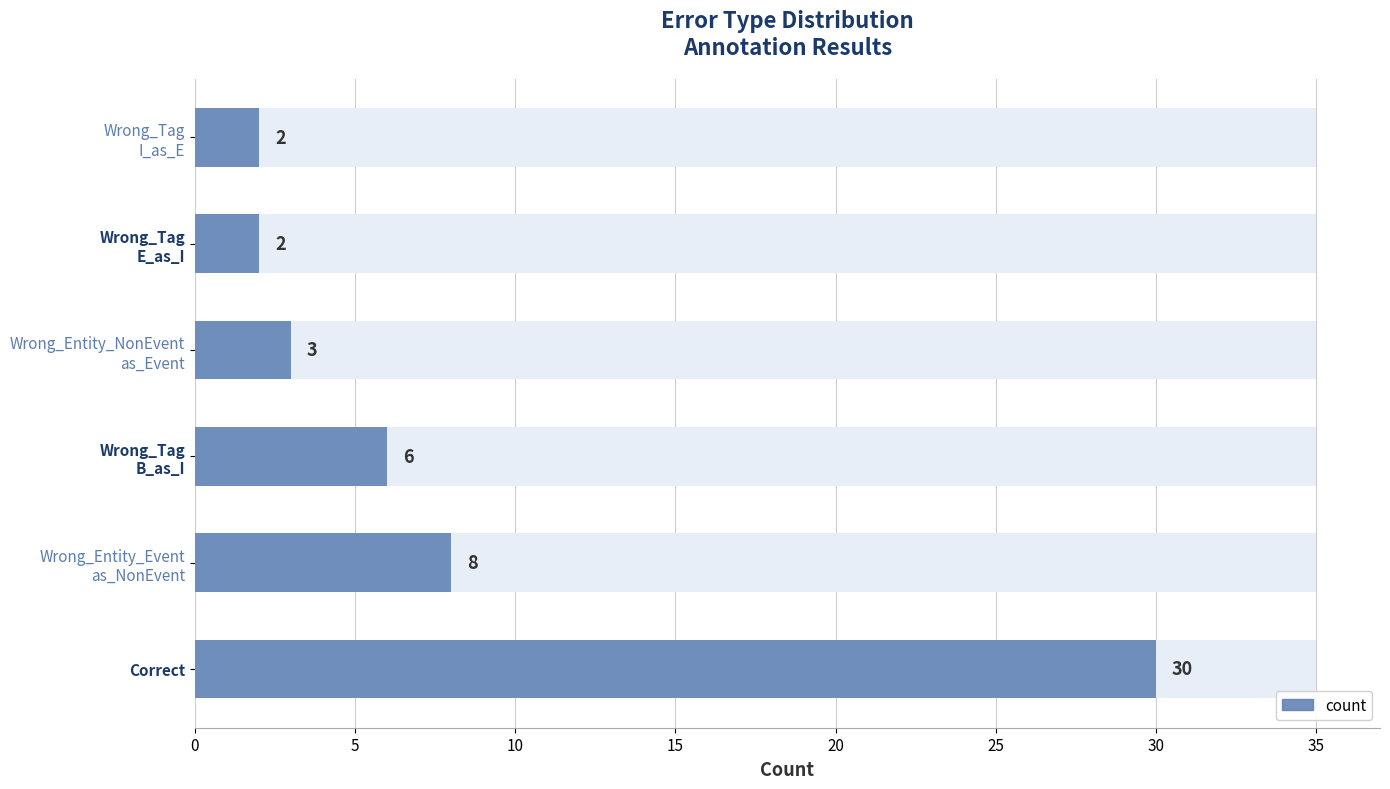

Is it true that the value at Wrong_Entity_Event as_NonEvent is 8?

True